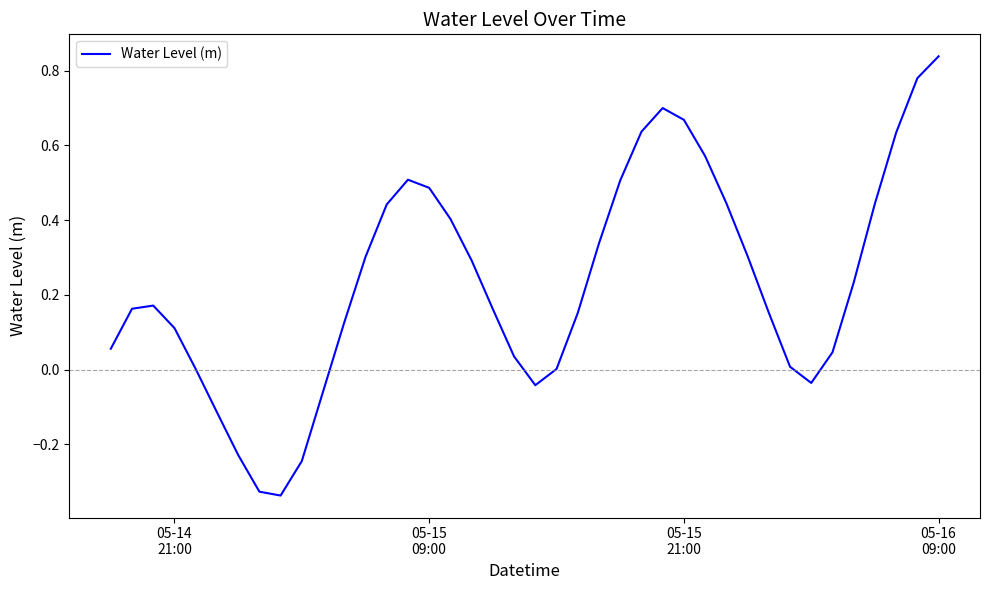

What is the difference between the maximum and minimum values?

1.2